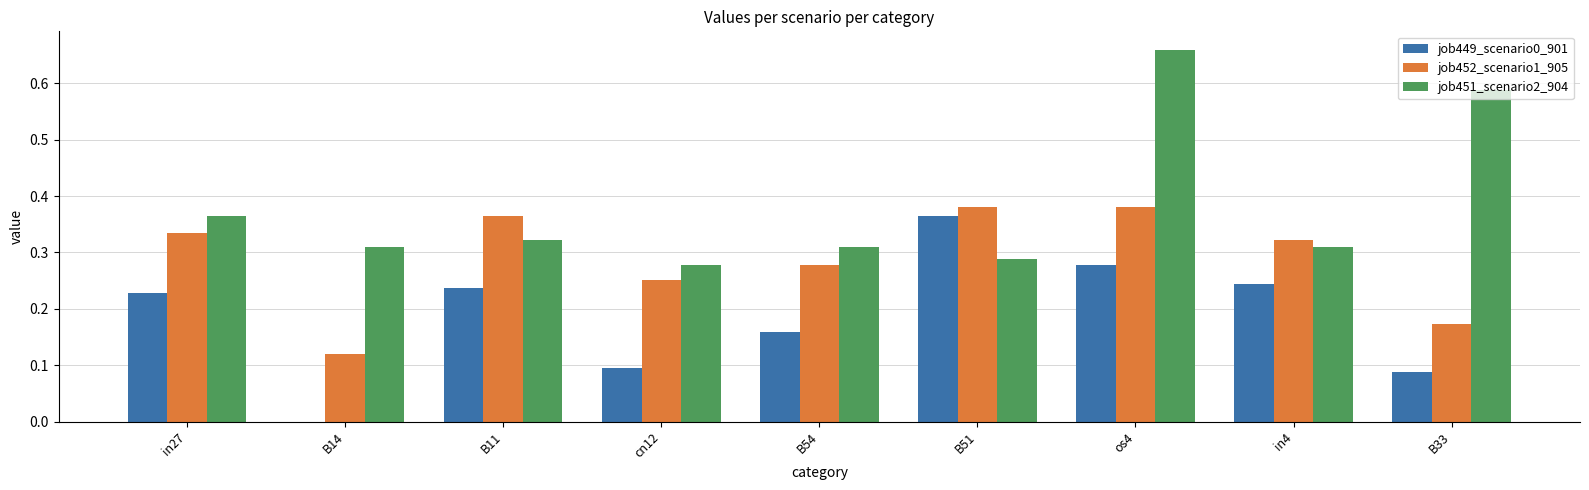

What is the sum of all job452_scenario1_905 values?

2.6